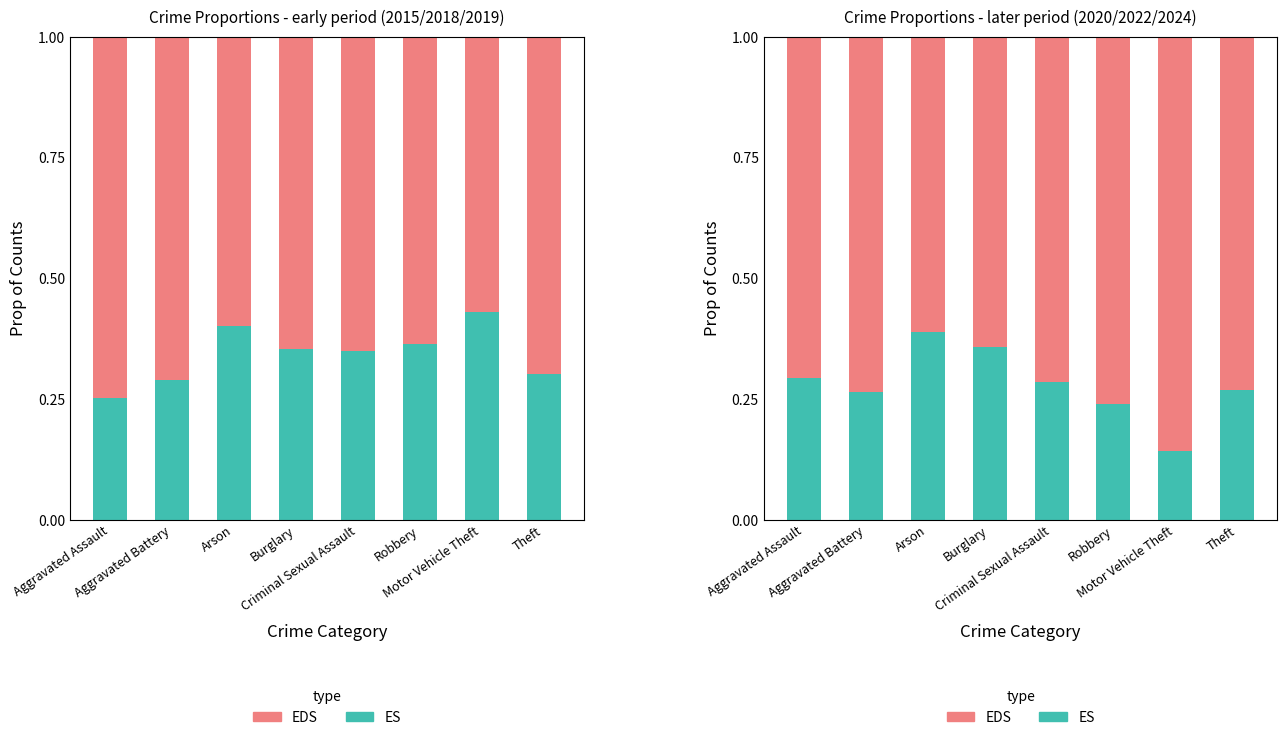

What are all the series names shown in the legend?

ES, EDS